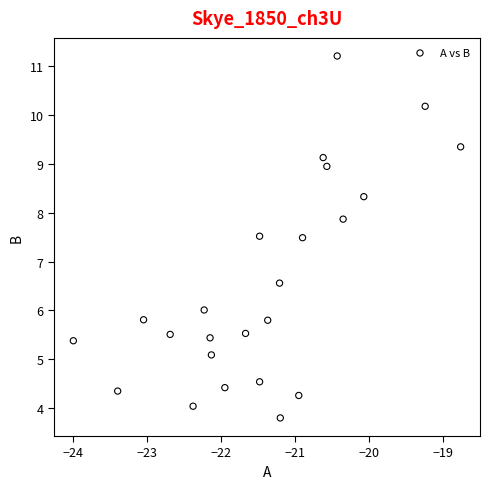

What is the range of X values (max minus min)?

5.2